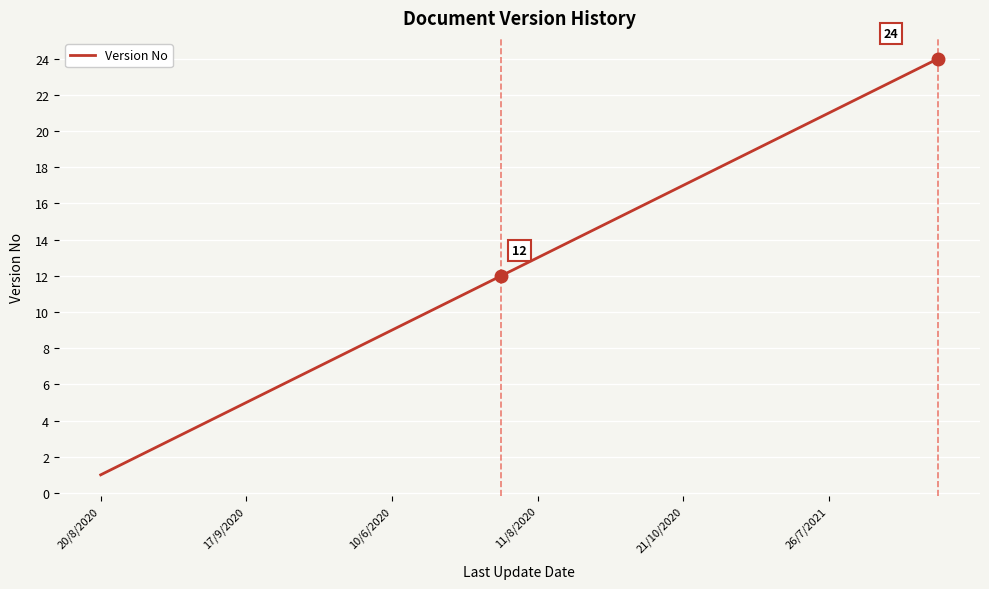

What is the greatest value displayed?

24